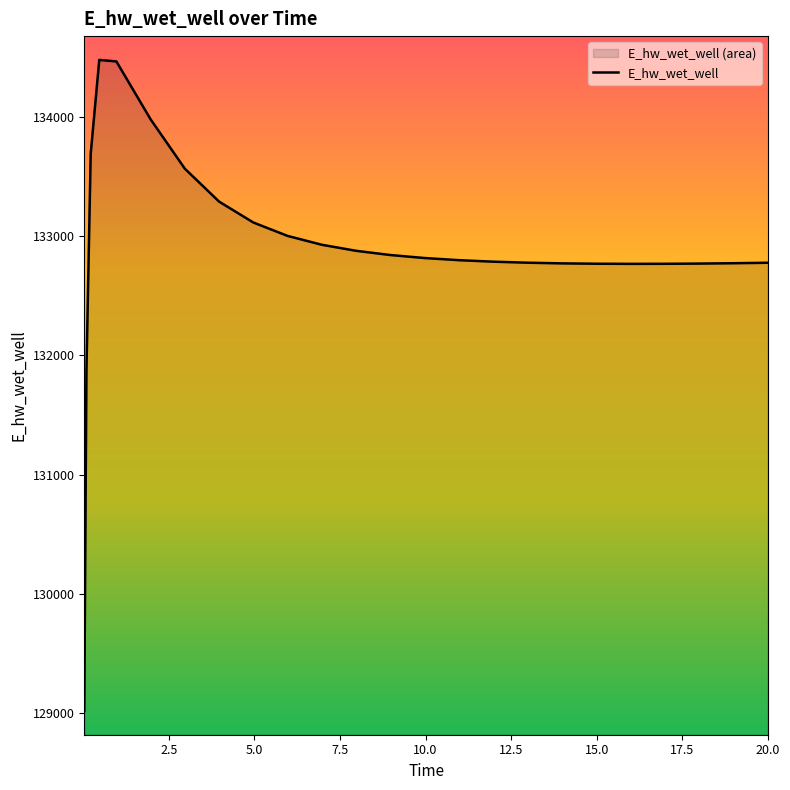

What is the difference between the maximum and minimum values?

5465.6